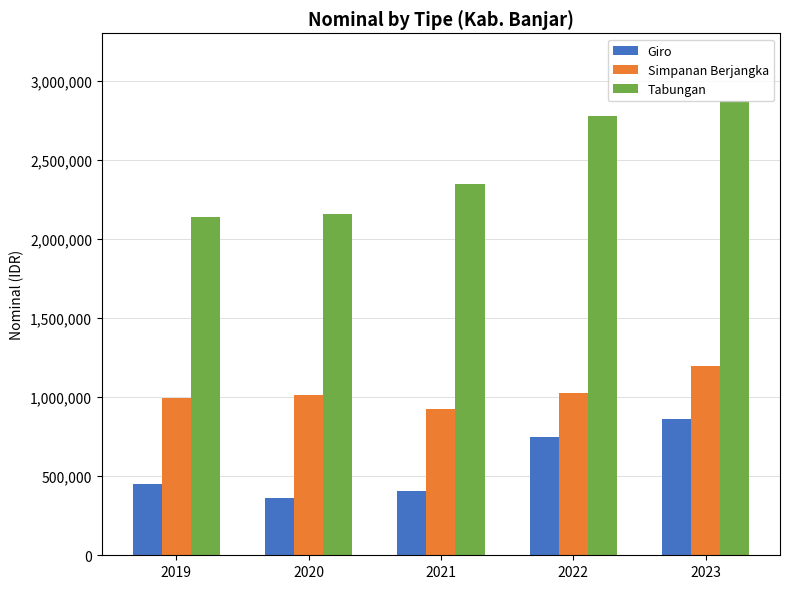

Which series has the widest spread of values?

Tabungan